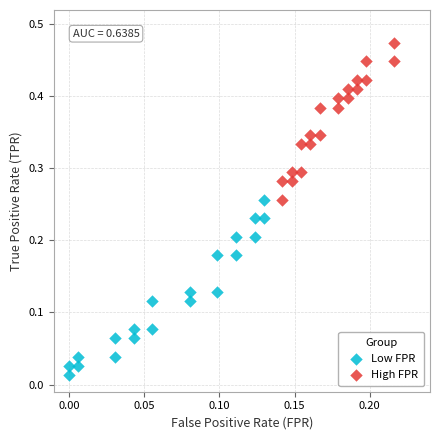

Which series has the widest spread of Y values?

Low FPR